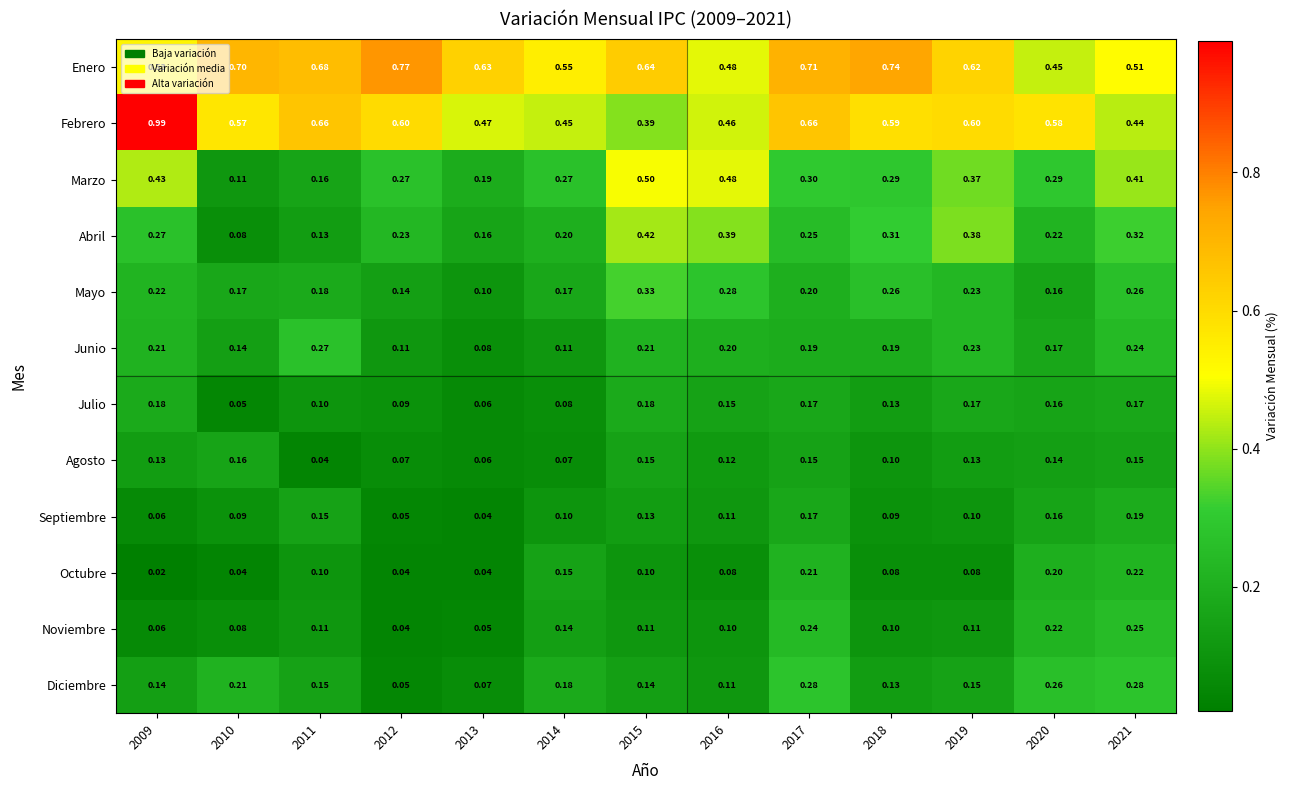

List the series in order of their peak value, highest first.

Febrero, Enero, Marzo, Abril, Mayo, Diciembre, Junio, Noviembre, Octubre, Septiembre, Julio, Agosto